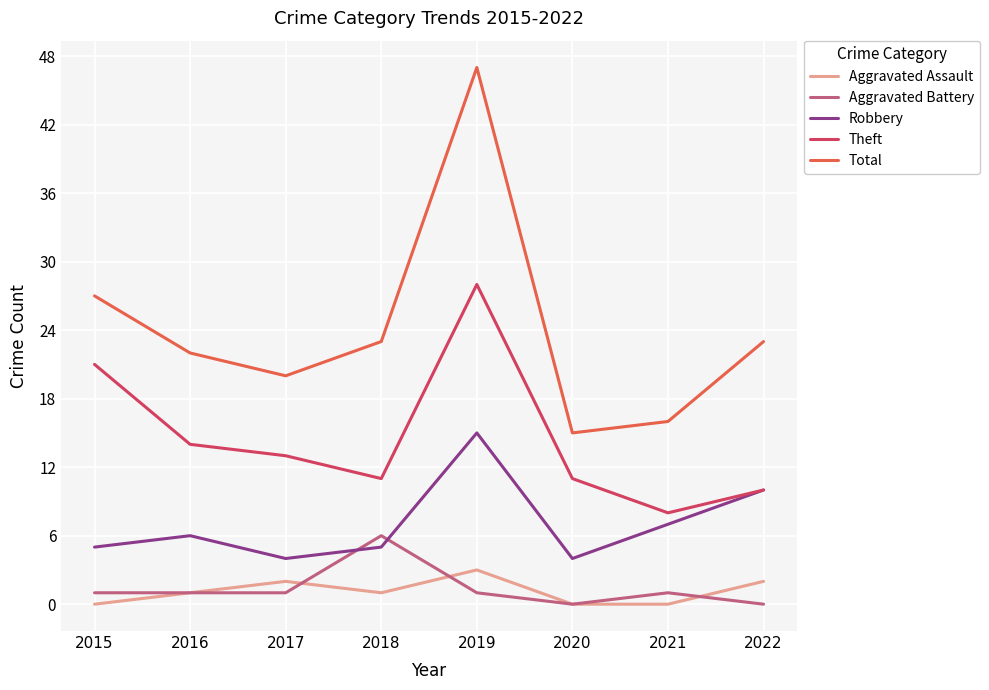

Is this an area chart (filled region under the line)?

No